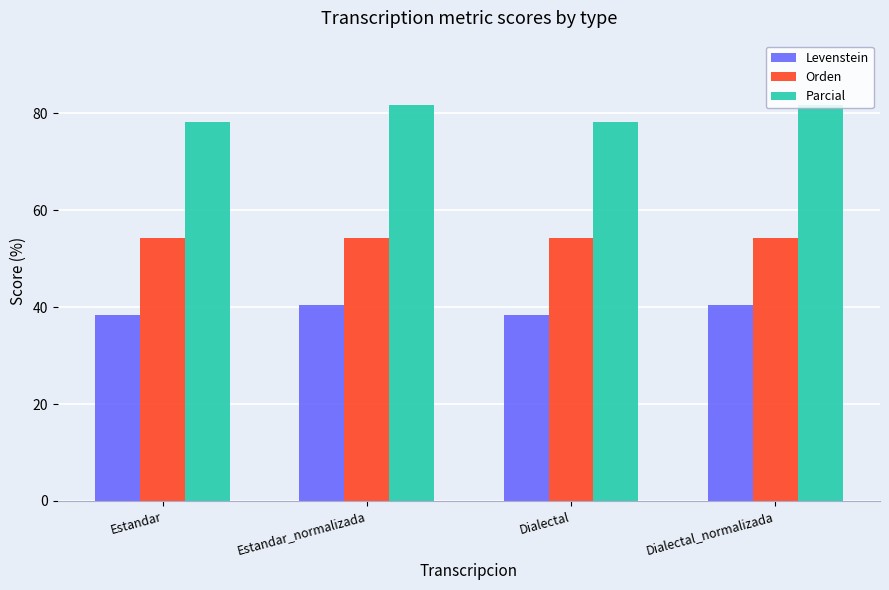

The Levenstein series shows 38.5 at Dialectal. True or false?

True